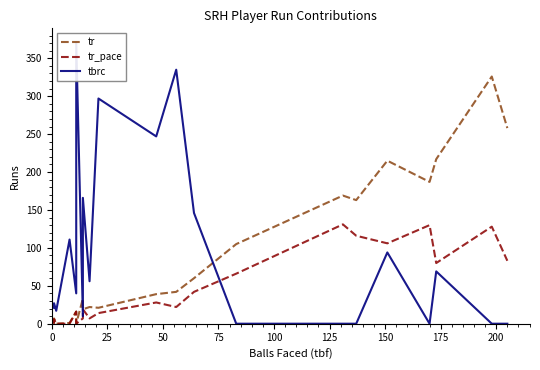

After their last crossing, which series has the higher values: tr or tbrc?

tr